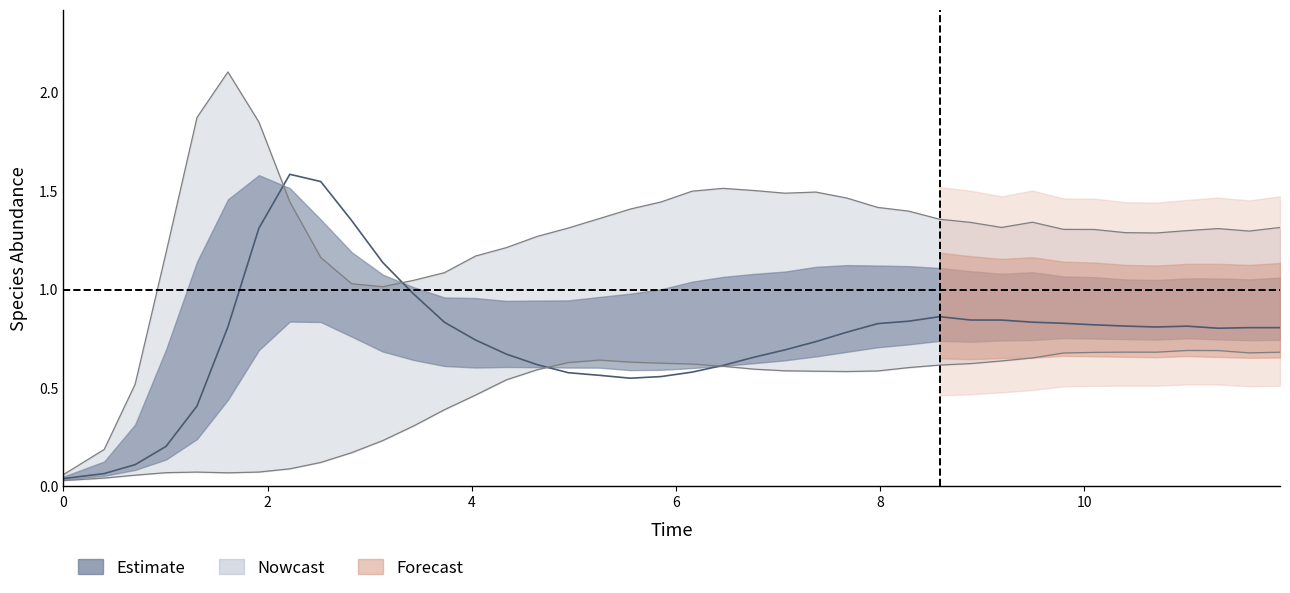

True or false: species_0 has more than 2 points higher than both neighbors.

True